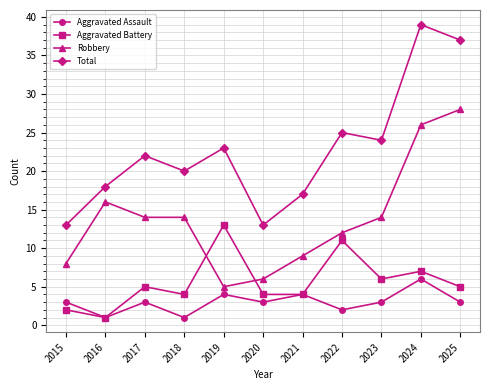

What is the average value of the Robbery series?

14